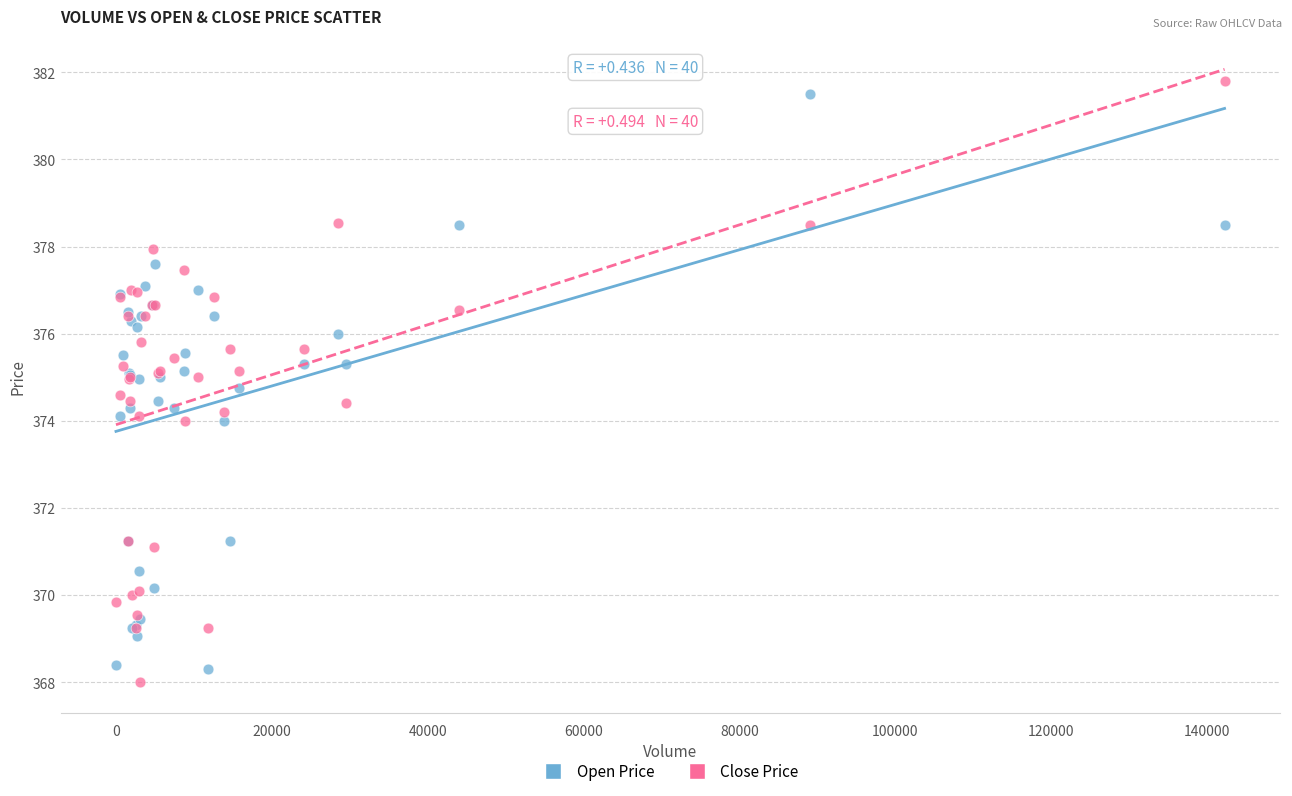

What is the X range (max minus min) for the scatter plot?

142275.0